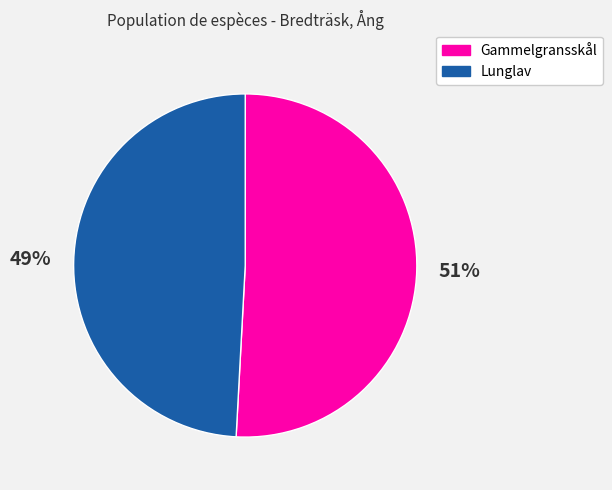

To the nearest percent, what is the difference between the largest and smallest slice percentages?

2%